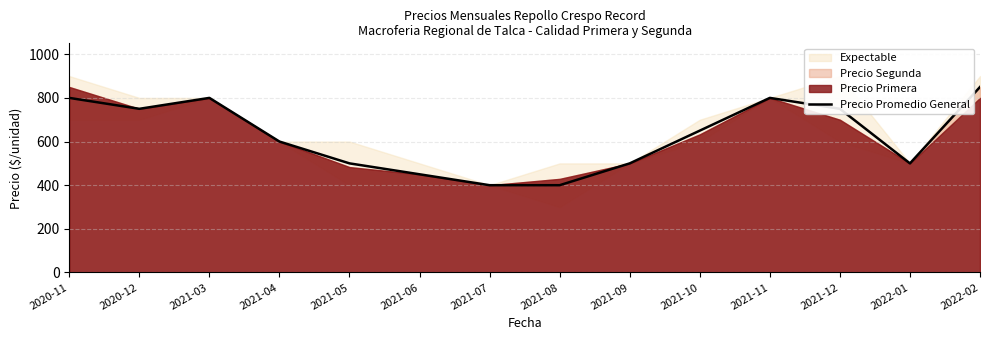

What value does the data have at 2021-03, to the nearest 10?

800